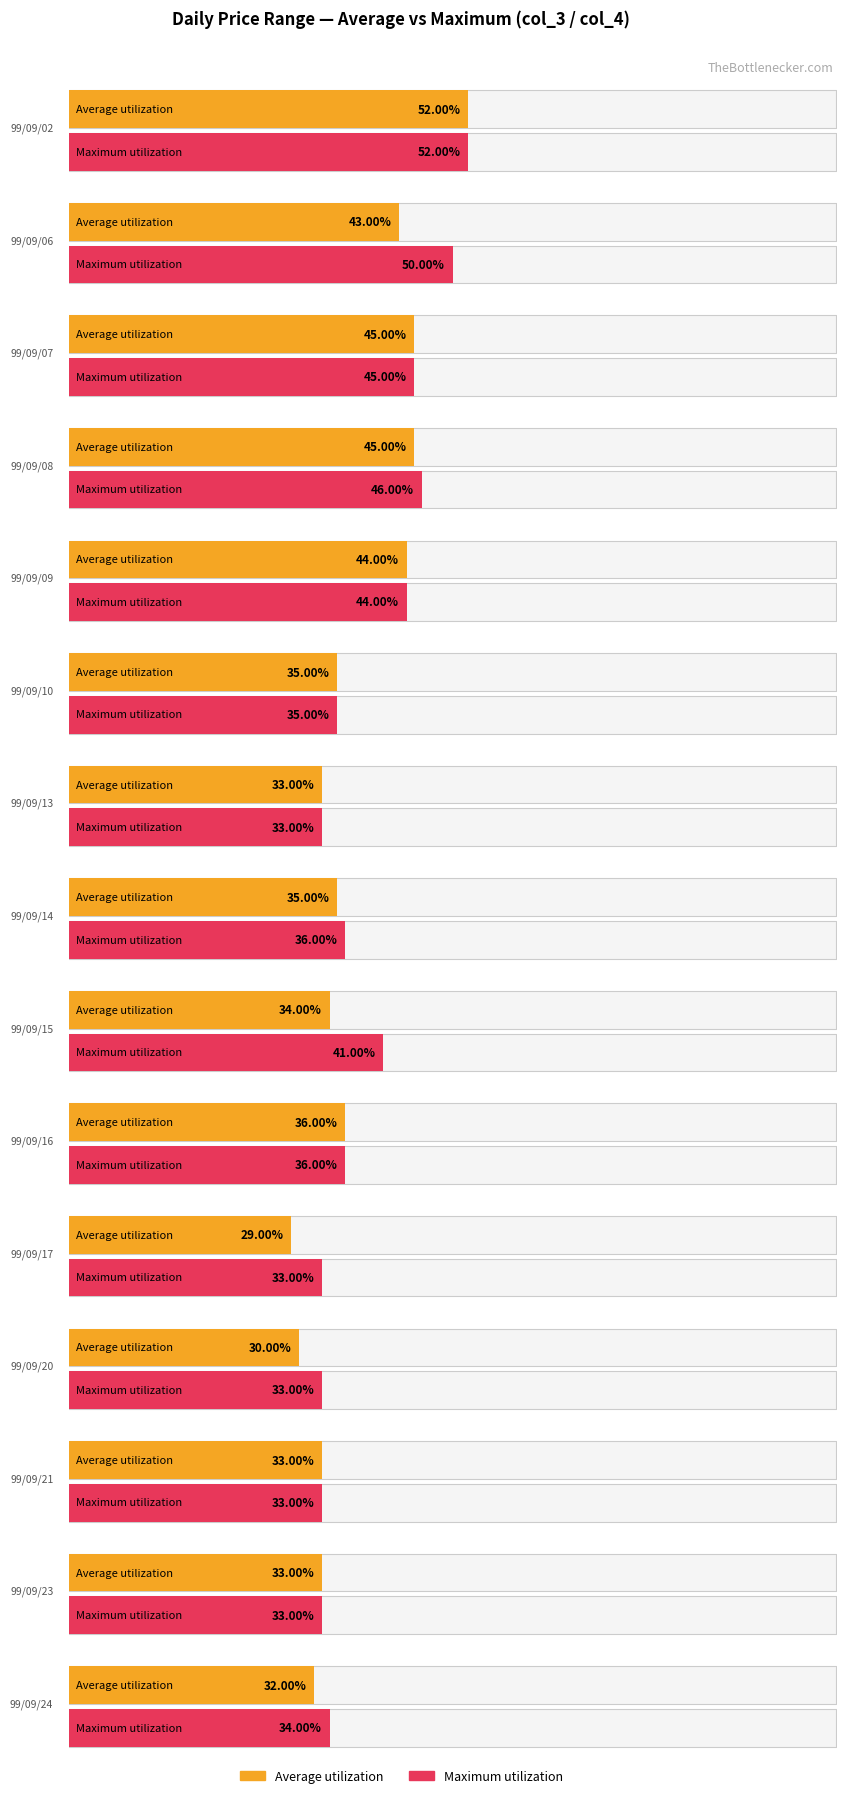

Are the bars horizontal?

No